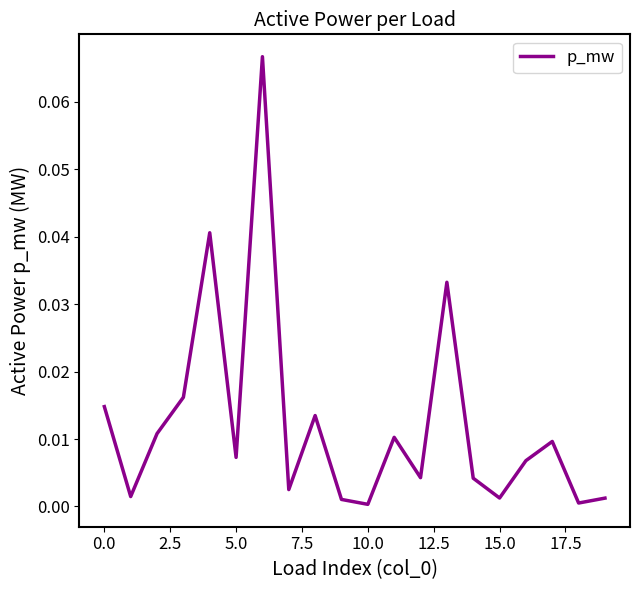

How many lines are shown in the chart?

1